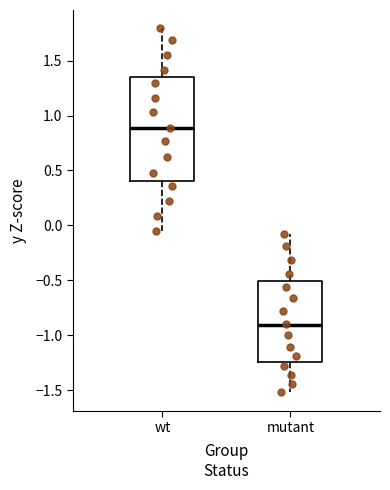

Which box is the tallest, from its lower edge to its upper edge?

wt